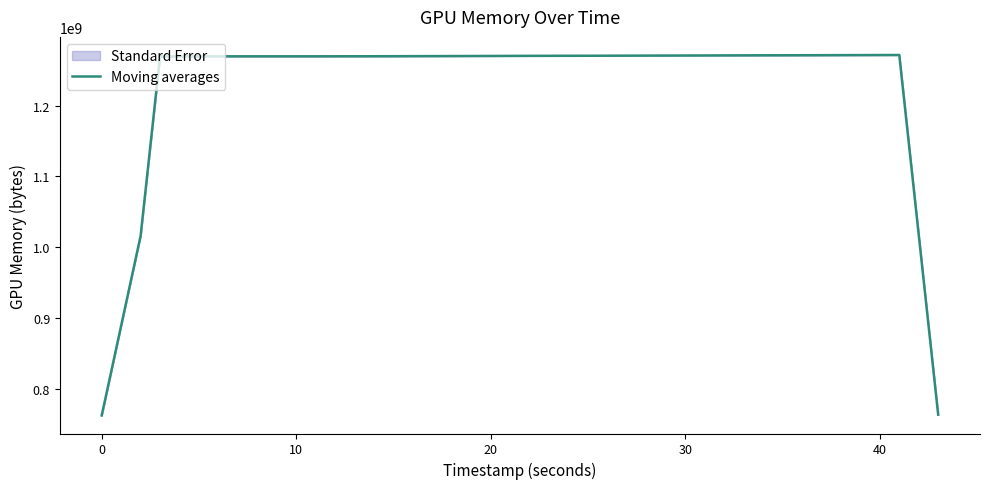

What is the maximum value for Moving averages?

1271777484.8